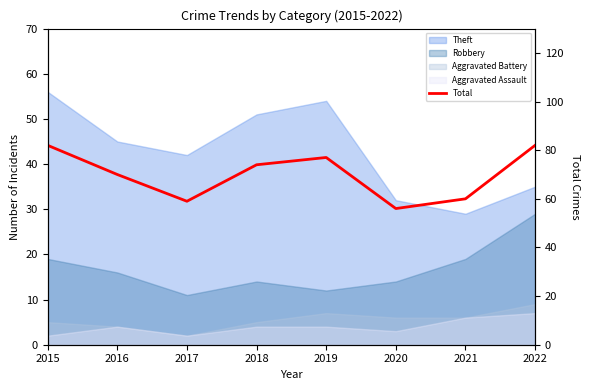

How many lines are shown in the chart?

1